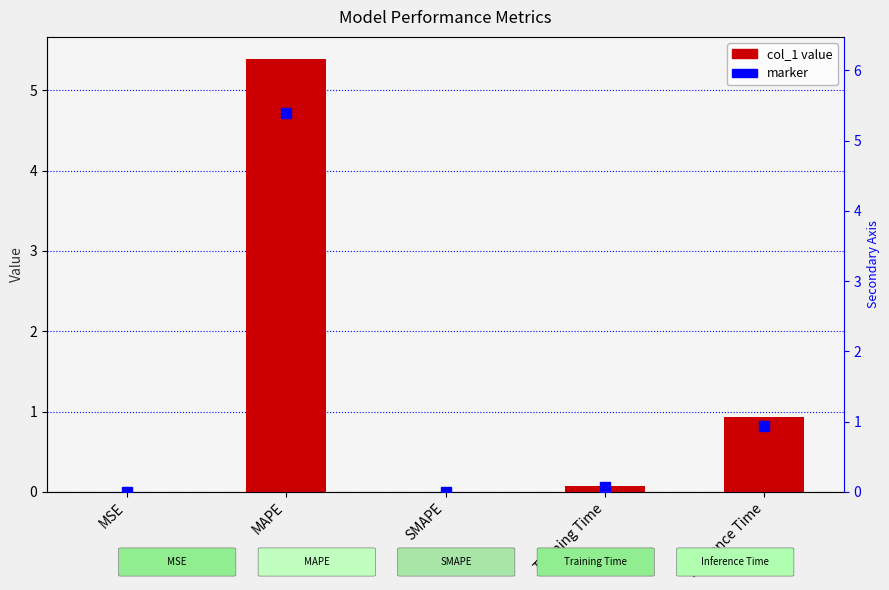

What is the label of the 1st bar from the right?

Inference Time